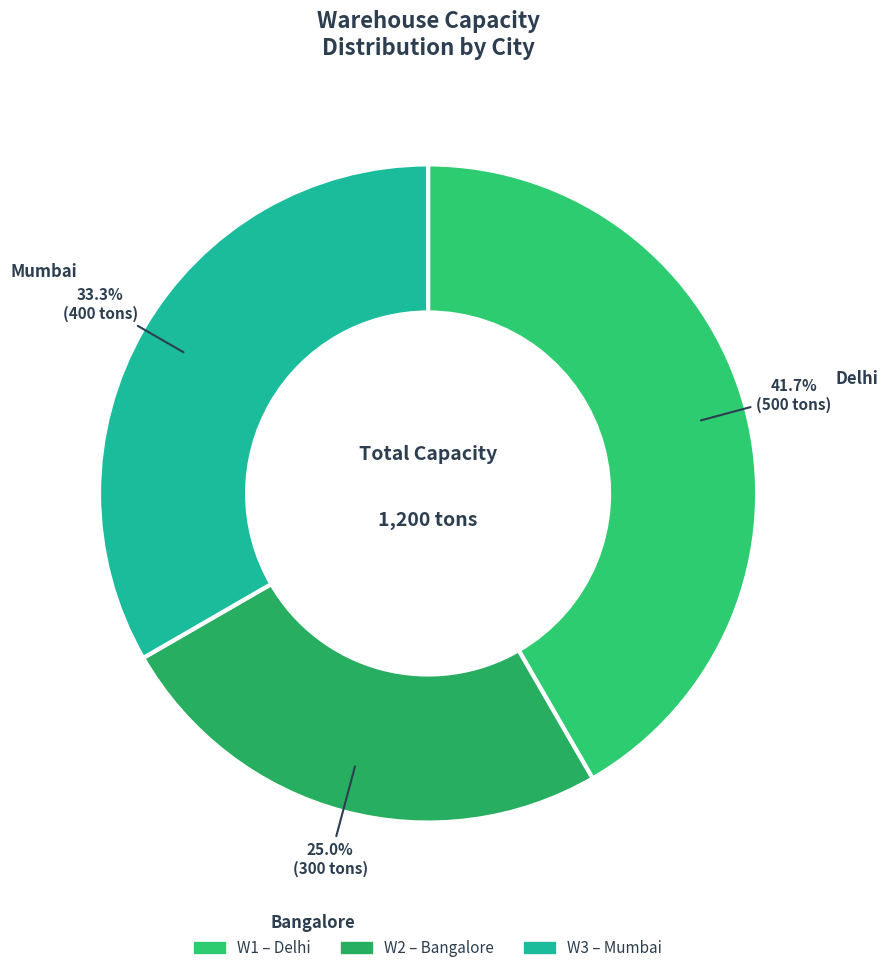

Is there a majority slice in this chart?

No